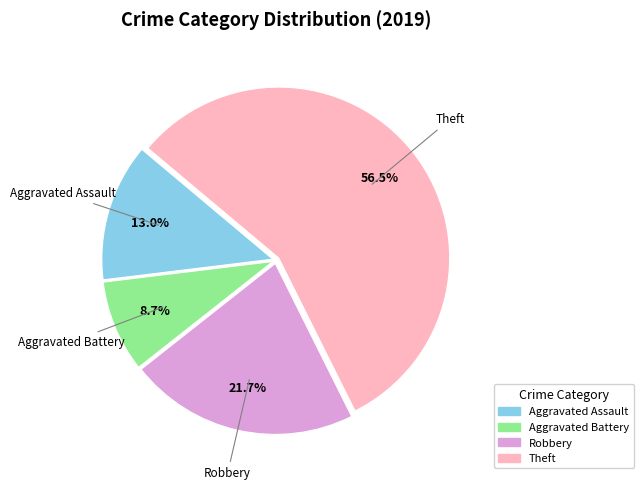

How many segments does this pie chart have?

4